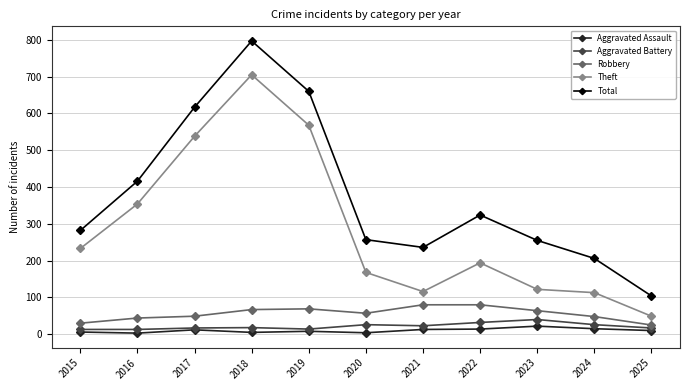

Where does the Aggravated Assault series first go above 10?

2017